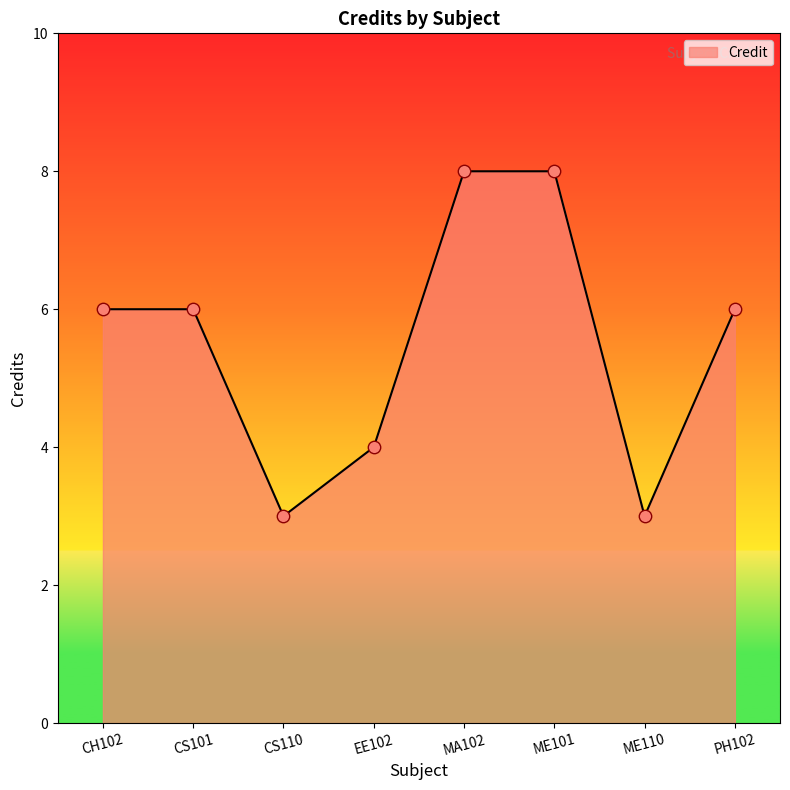

What is the change in value from CH102 to EE102?

-2